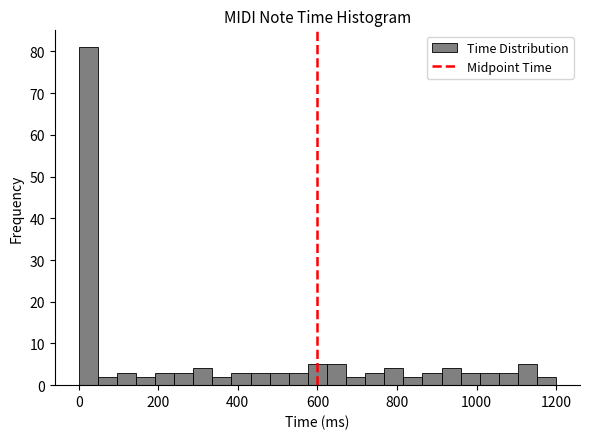

Read against the x-axis, roughly where is the centre of the tallest bar?

20